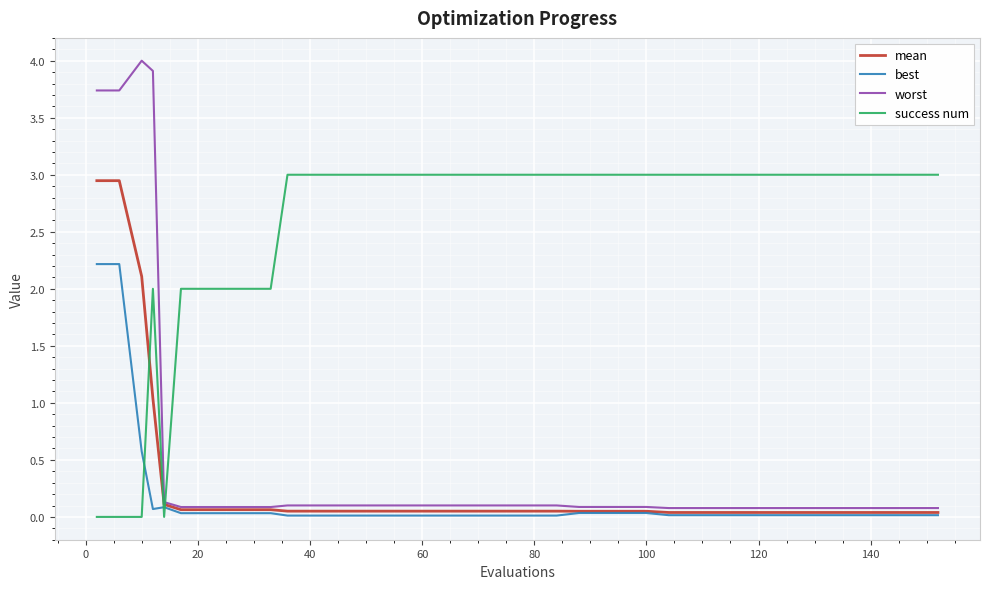

Which series has the largest total across all categories?

success num